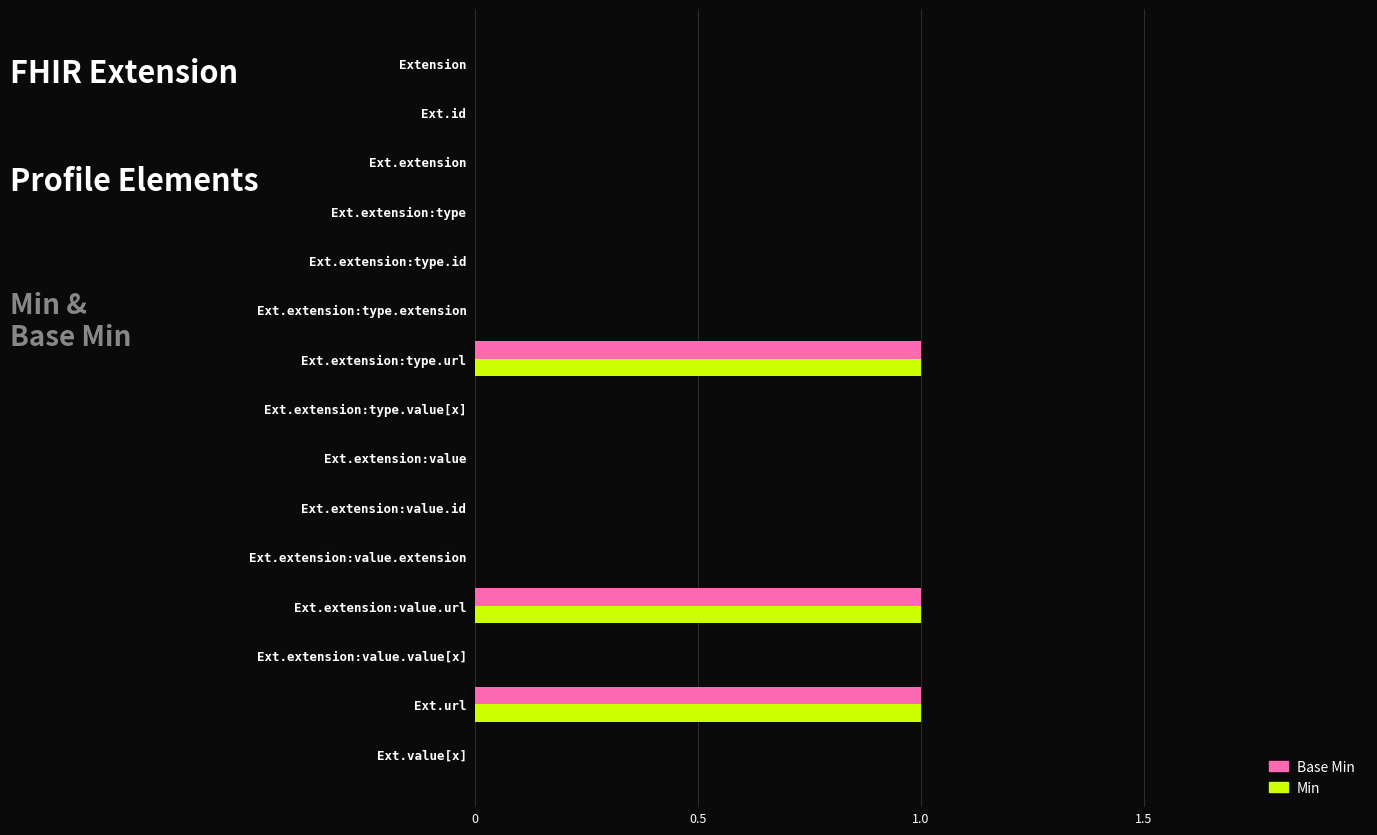

True or false: Min has a value of 0 at Ext.extension:type.extension.

True